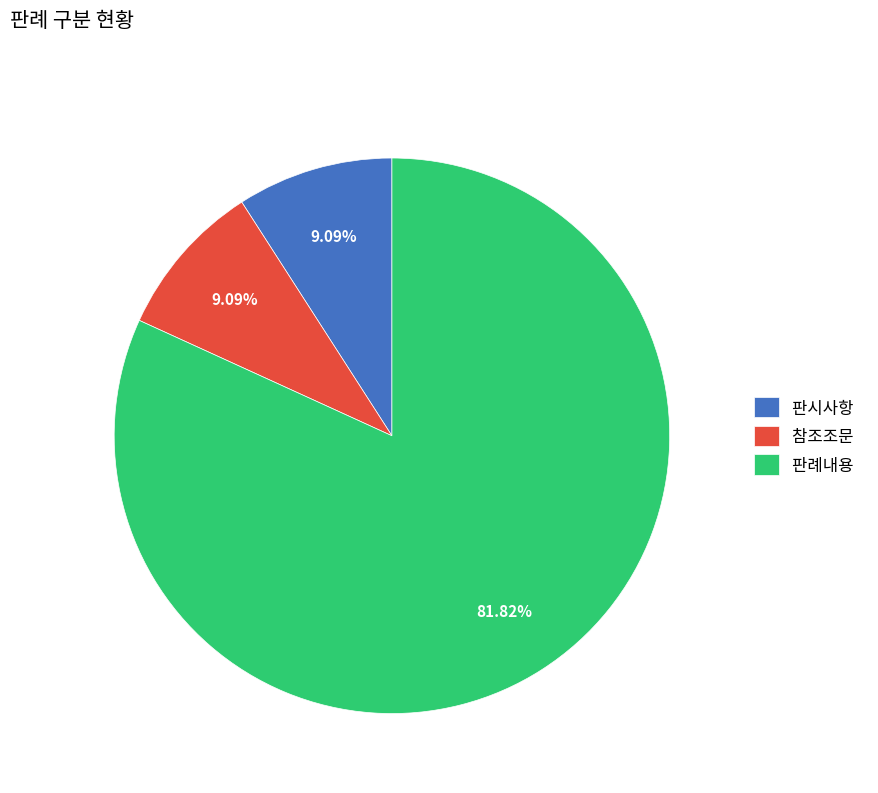

Between 판례내용 and 판시사항, which is larger?

판례내용